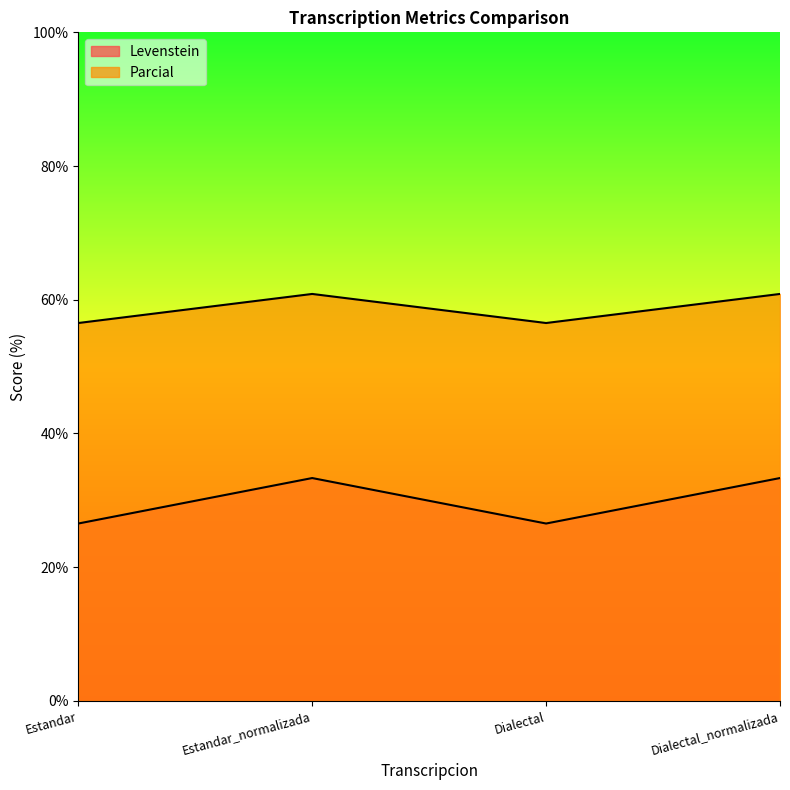

What is the difference between the second highest and second lowest values in the Levenstein series?

6.8